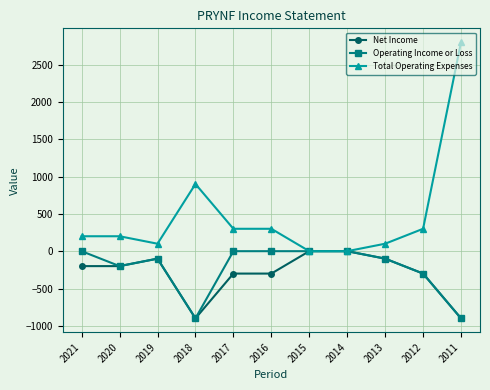

Does the chart have visible grid lines?

Yes